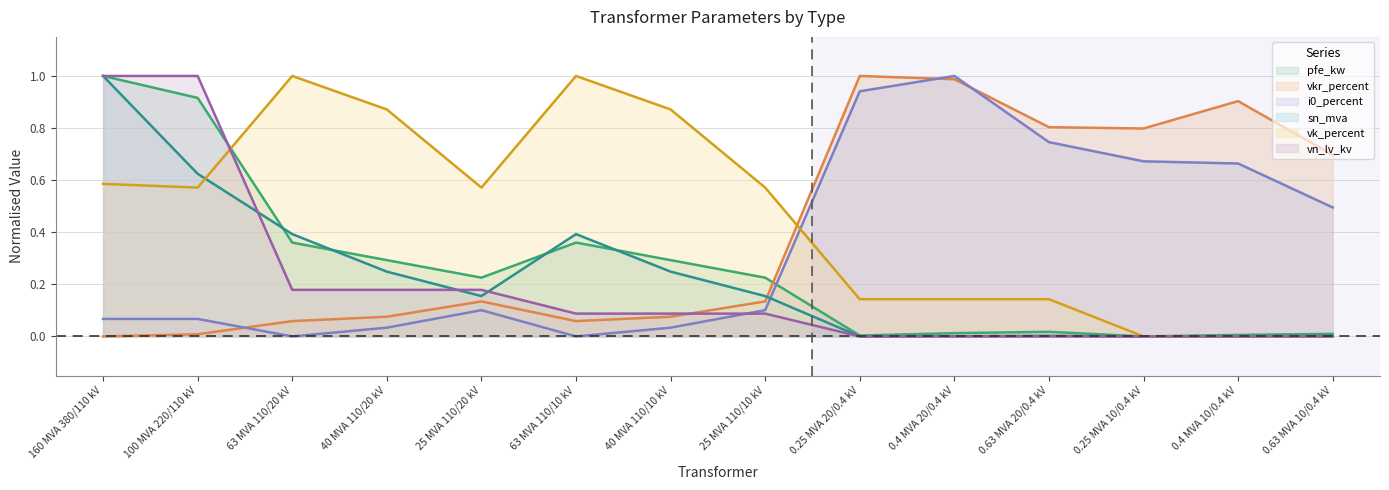

Where is the first local maximum for pfe_kw?

63 MVA 110/10 kV